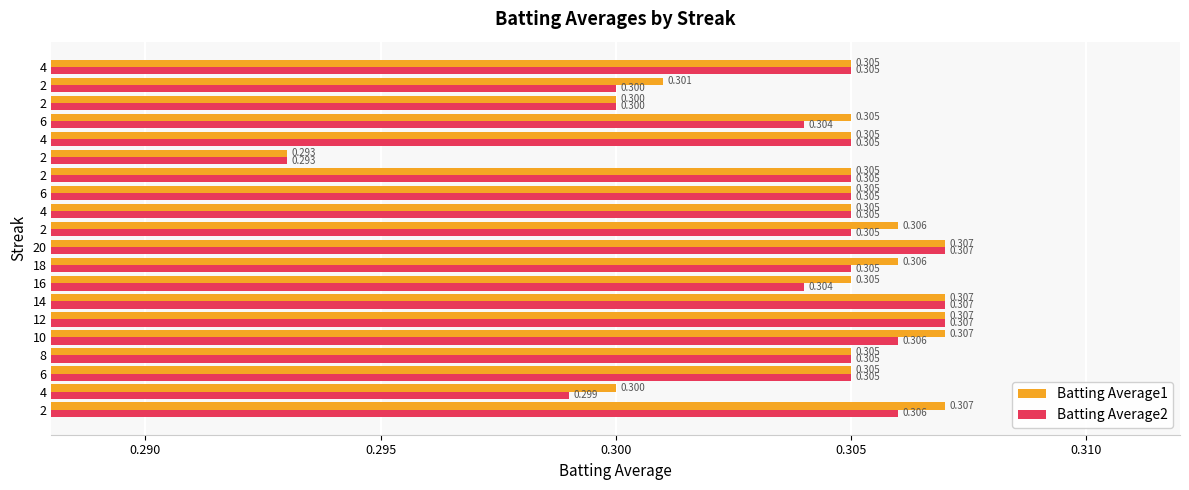

How many data points does each series have?

20